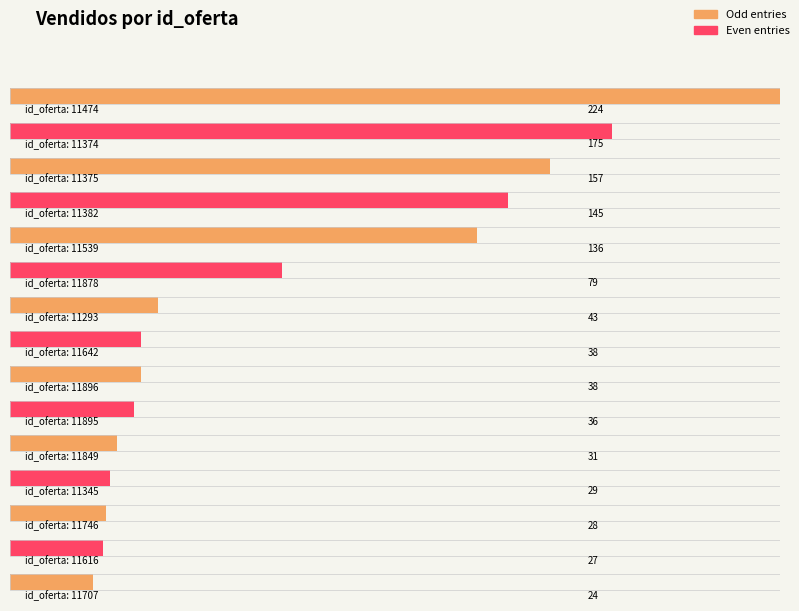

Is it true that the value at 11642 is 24?

False